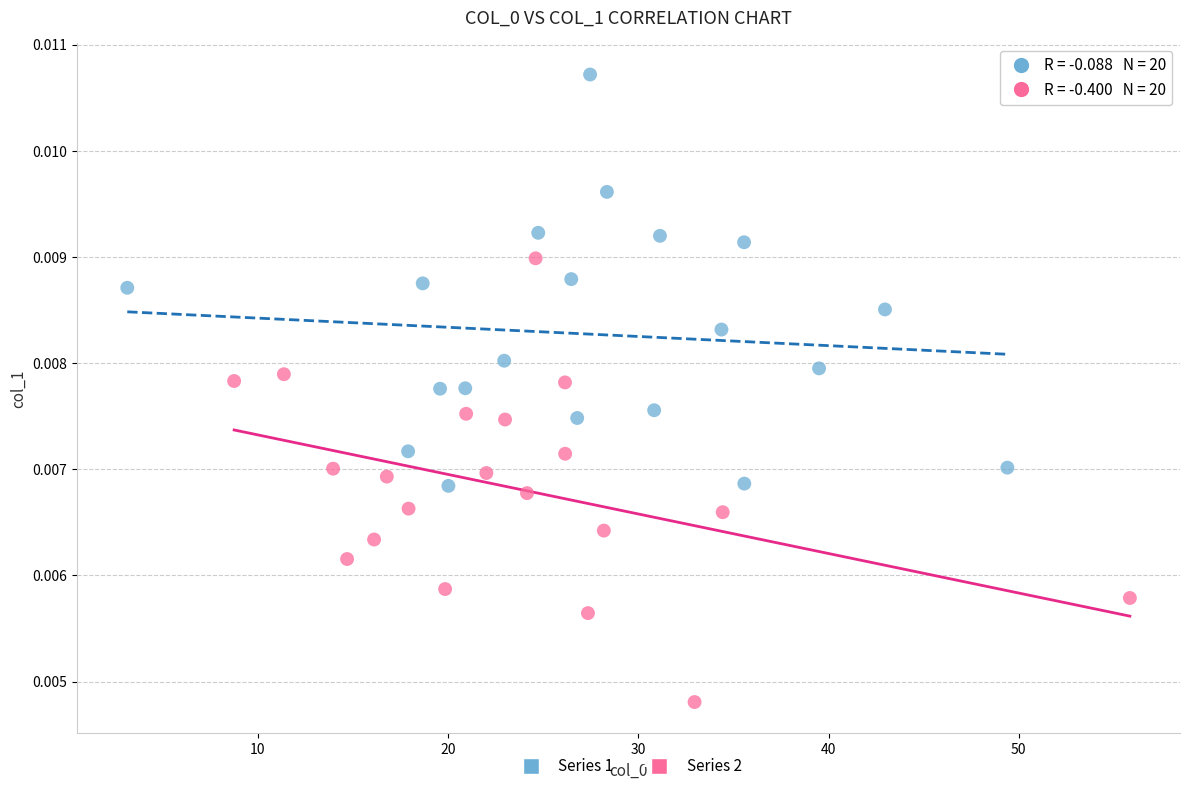

Which series contains the highest Y value?

Series 1